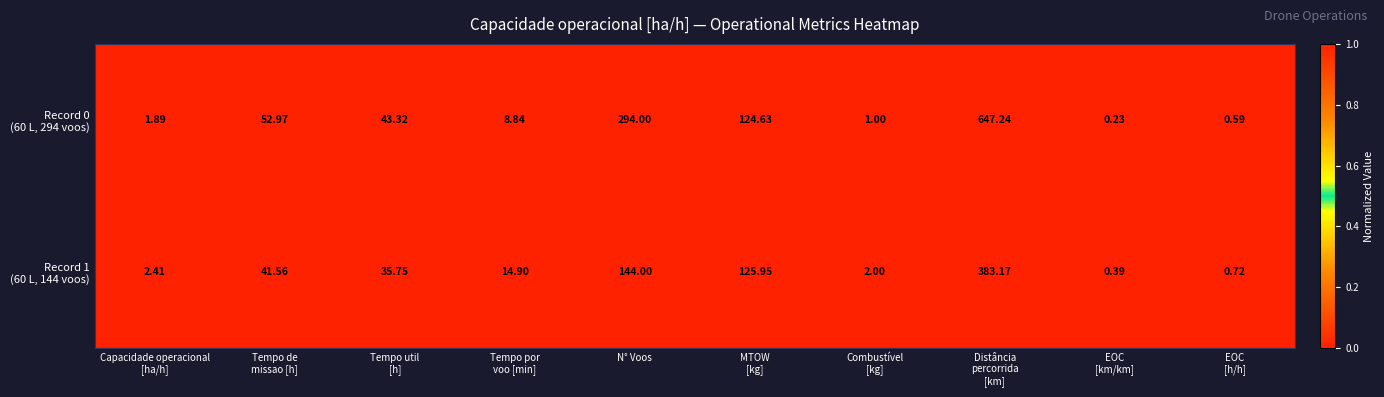

At which category is the sum across all series the highest?

Distância
percorrida
[km]